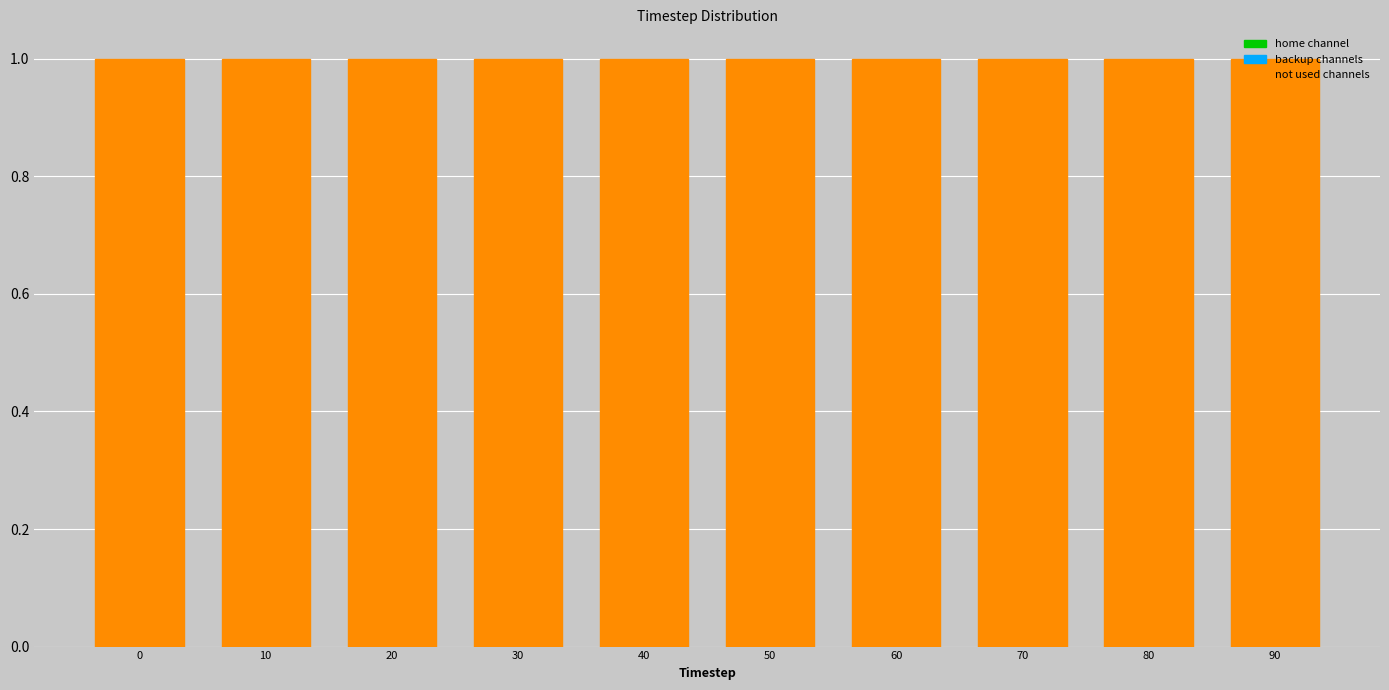

Reading left to right, list every bar in this chart as the range it spans on the x-axis followed by its height. The values are not printed on the chart, so give them approximately, as read against the axis.

-5 to 5: 1
5 to 15: 1
15 to 25: 1
25 to 35: 1
35 to 45: 1
45 to 55: 1
55 to 65: 1
65 to 75: 1
75 to 85: 1
85 to 95: 1